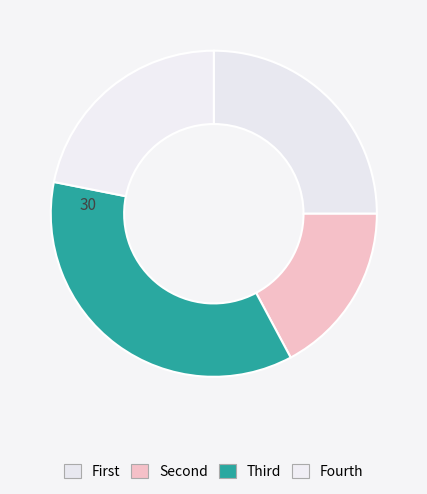

How many slices are in this pie chart?

4